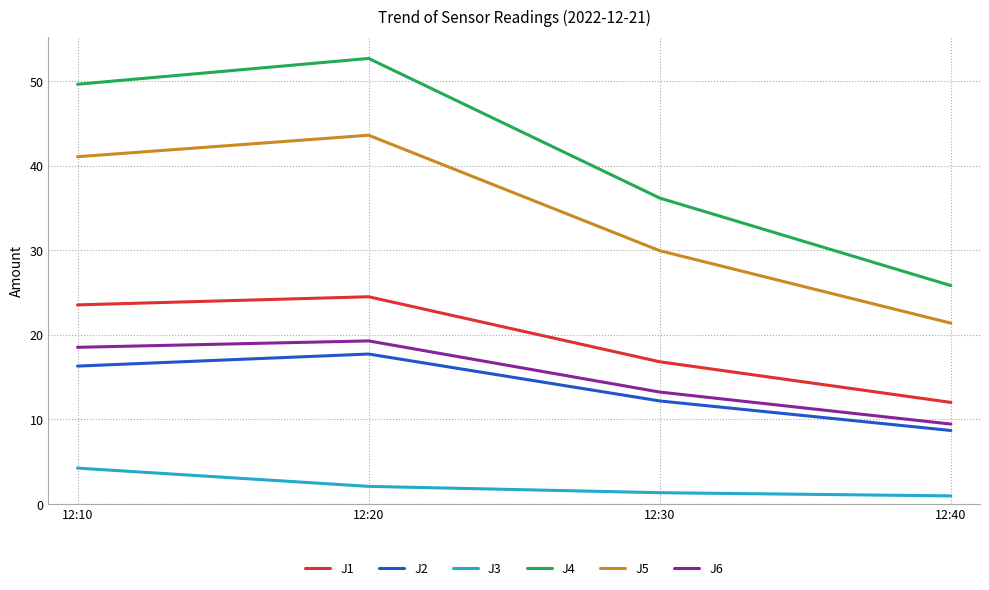

Where does the J6 series first go above 18?

12:10